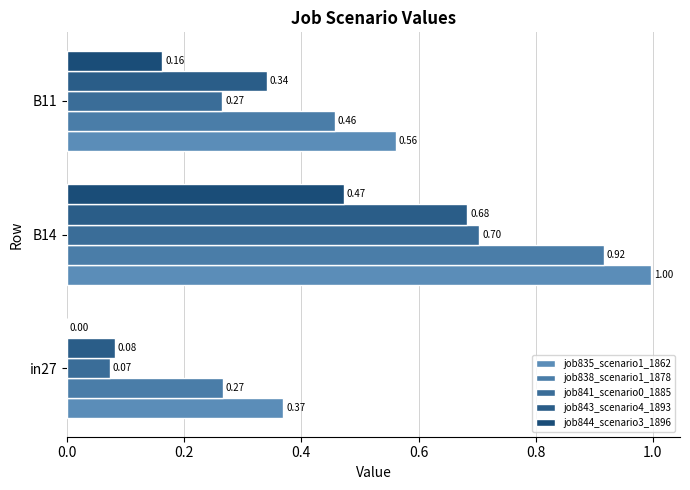

Count the number of data series in this chart.

5